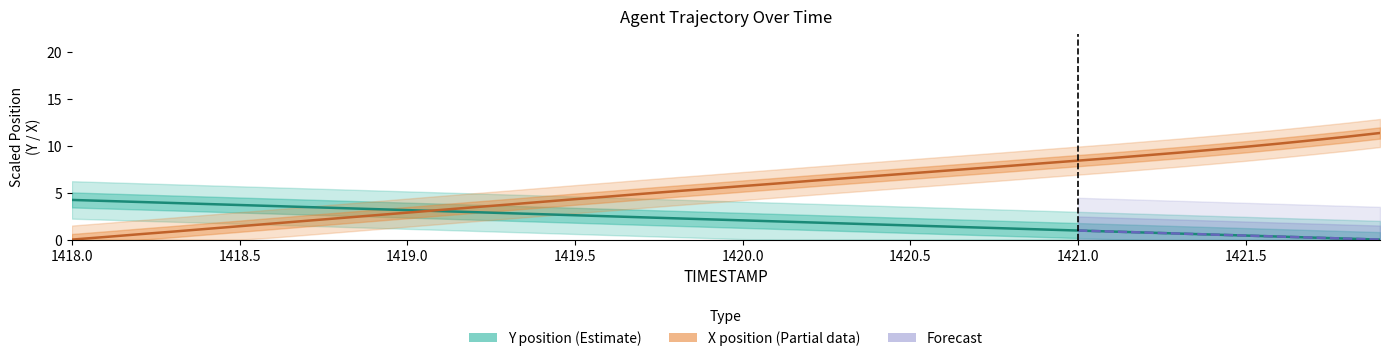

What is the highest value of the X series?

11.4